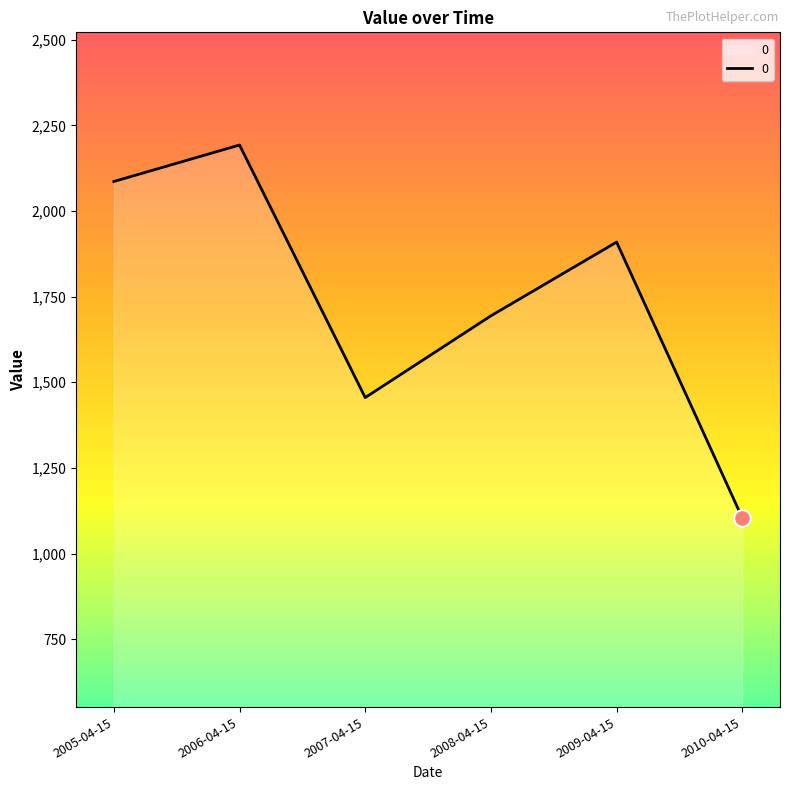

Which has a higher value, 2010-04-15 or 2009-04-15?

2009-04-15